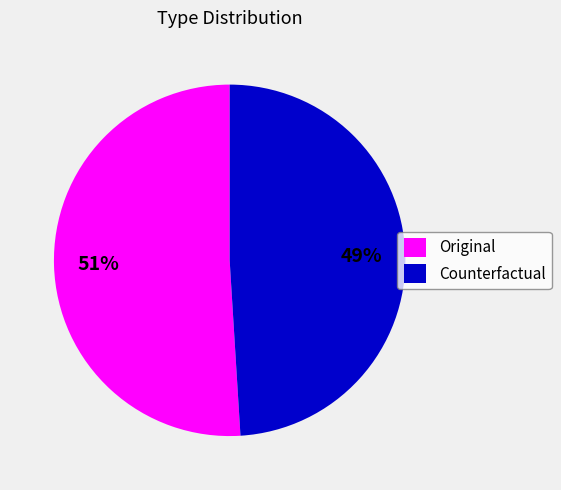

Which has a higher value, Counterfactual or Original?

Original